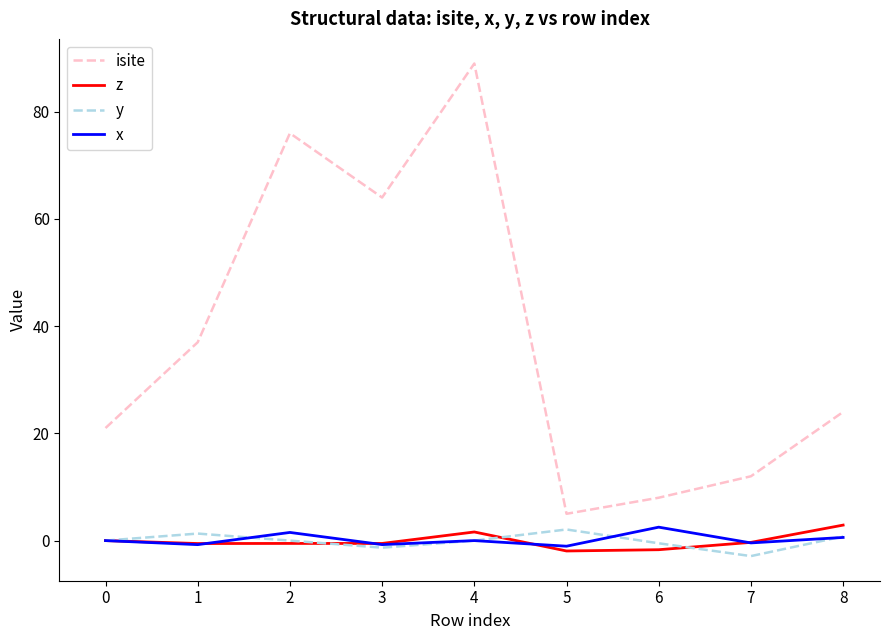

True or false: isite and y cross at least once.

False